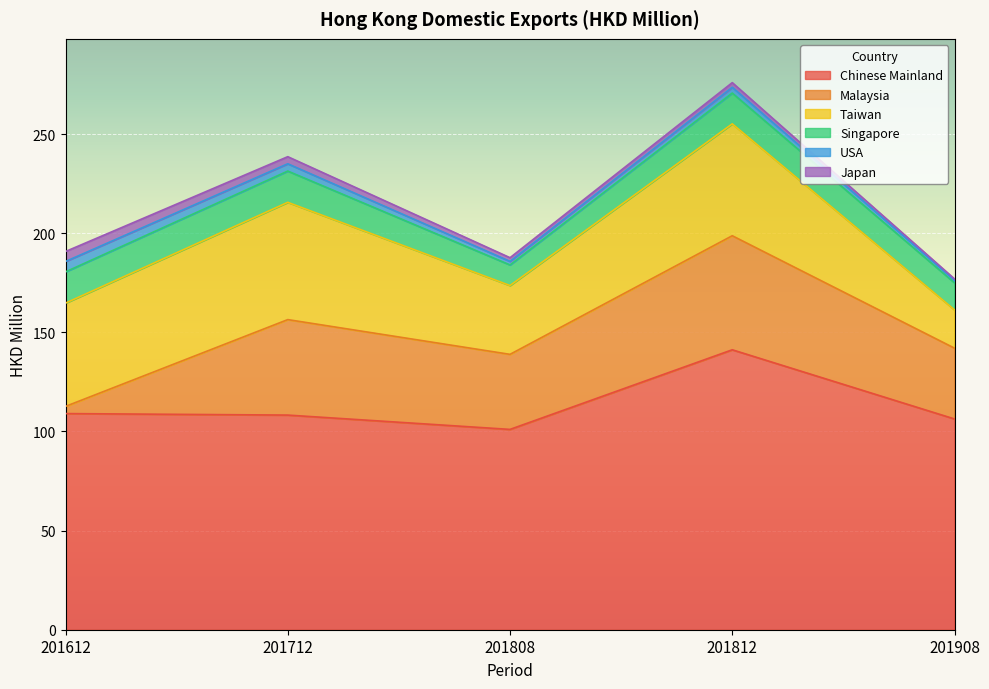

True or false: Singapore and Chinese Mainland intersect in this chart.

False